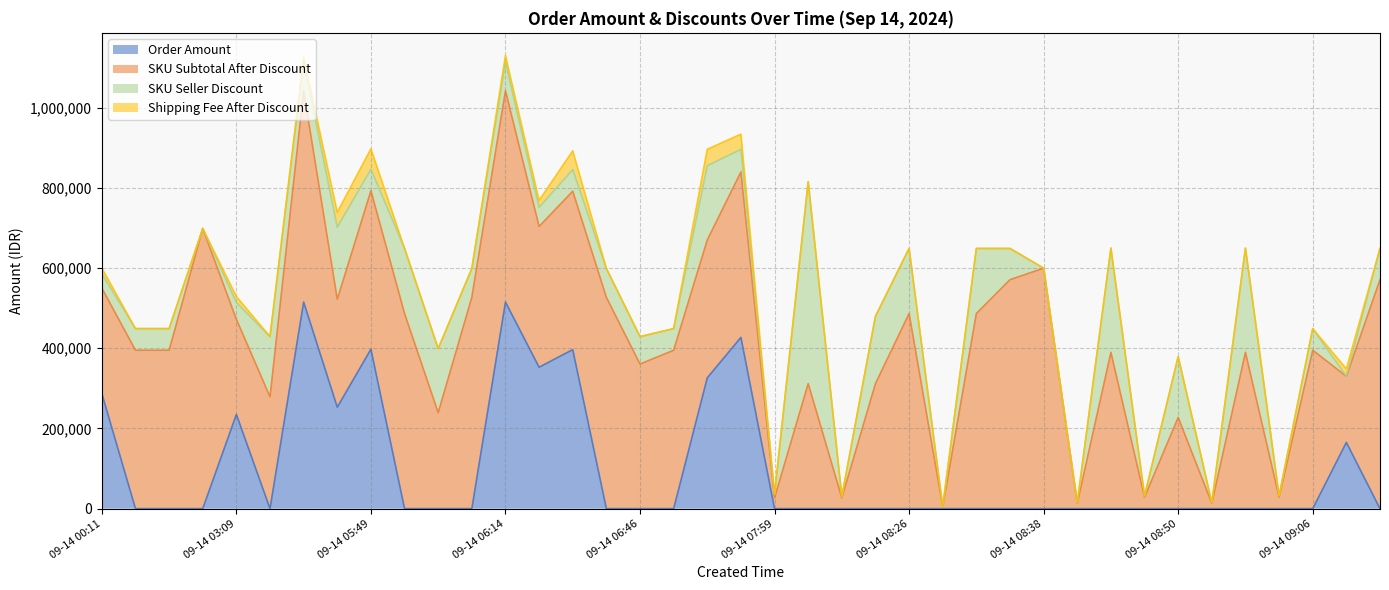

Reading left to right, extract all data points from this chart.

Order Amount: 286974	0	0	0	235083	0	515324	253112	397681	0	0	0	515324	352727	396681	0	0	0	326339	427140	0	0	0	0	0	0	0	0	0	0	0	0	0	0	0	0	0	165204	0
SKU Subtotal After Discount: 263150	395150	395150	699000	237150	278850	527200	269400	395150	486750	239400	527200	527200	351150	395150	527150	360650	395150	343850	412750	27000	311900	27000	311900	486750	5000	486750	571150	599800	13450	389880	28710	227400	13450	389880	28710	395150	164800	571150
SKU Seller Discount: 35850	53850	53850	0	41850	150150	71800	179600	53850	162250	159600	71800	71800	47850	53850	71850	68350	53850	185150	56250	8700	503700	2900	167900	162250	0	162250	77850	0	1450	259920	3190	151600	1450	259920	3190	53850	0	77850
Shipping Fee After Discount: 14000	0	0	0	15000	0	11500	37000	51000	0	0	0	16000	17000	47000	0	0	0	41000	38000	0	0	0	0	0	0	0	0	0	0	0	0	0	0	0	0	0	18500	0